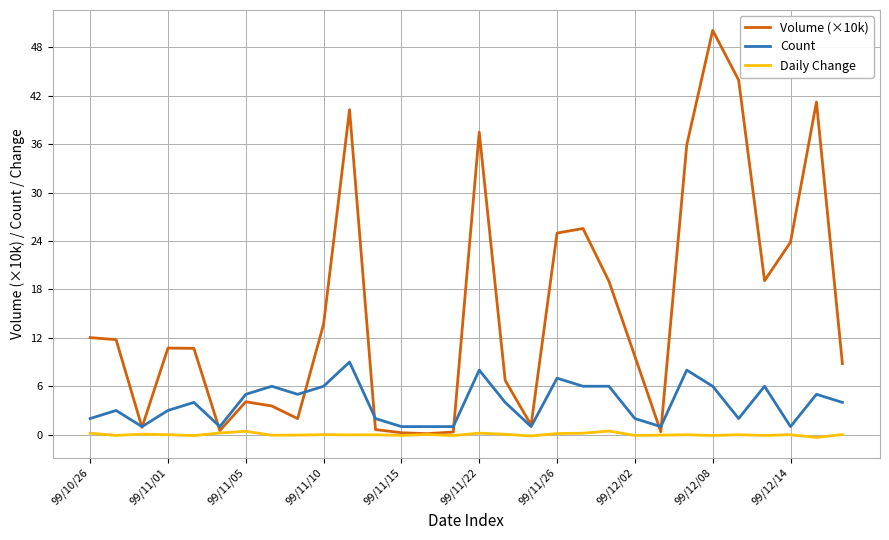

How many distinct data groups are displayed?

3